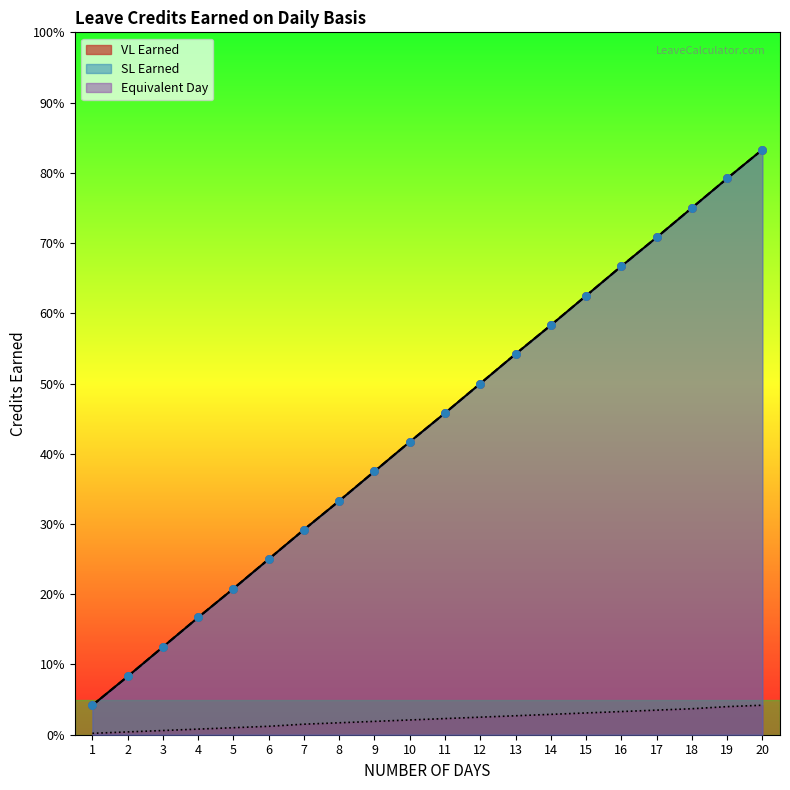

Which series reaches the maximum Y coordinate?

VL Earned